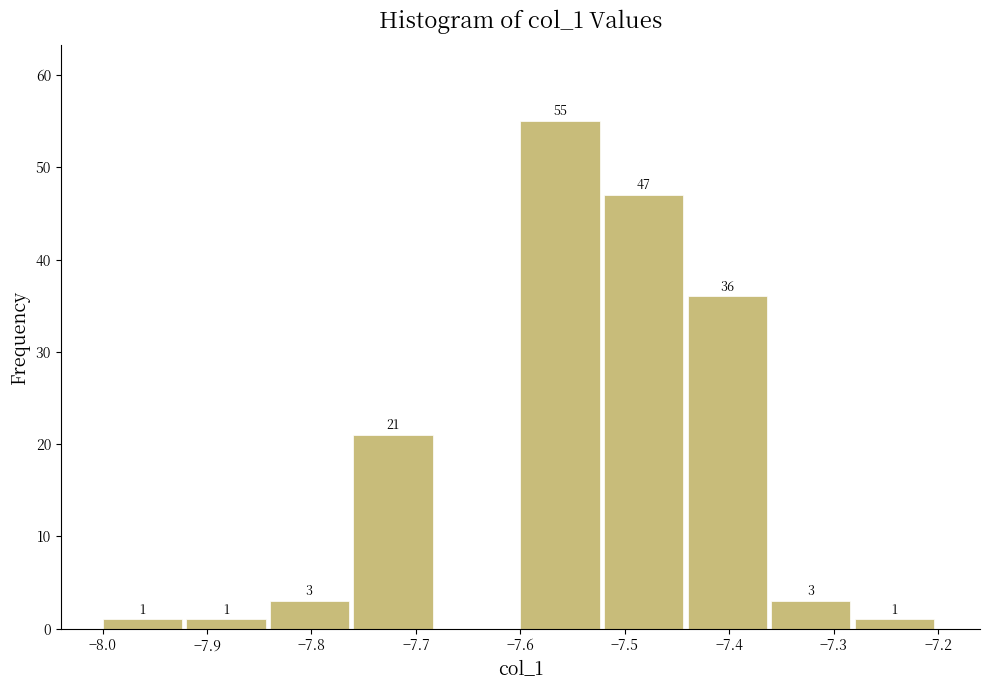

Which range on the x-axis has the tallest bar?

-7.60 to -7.52